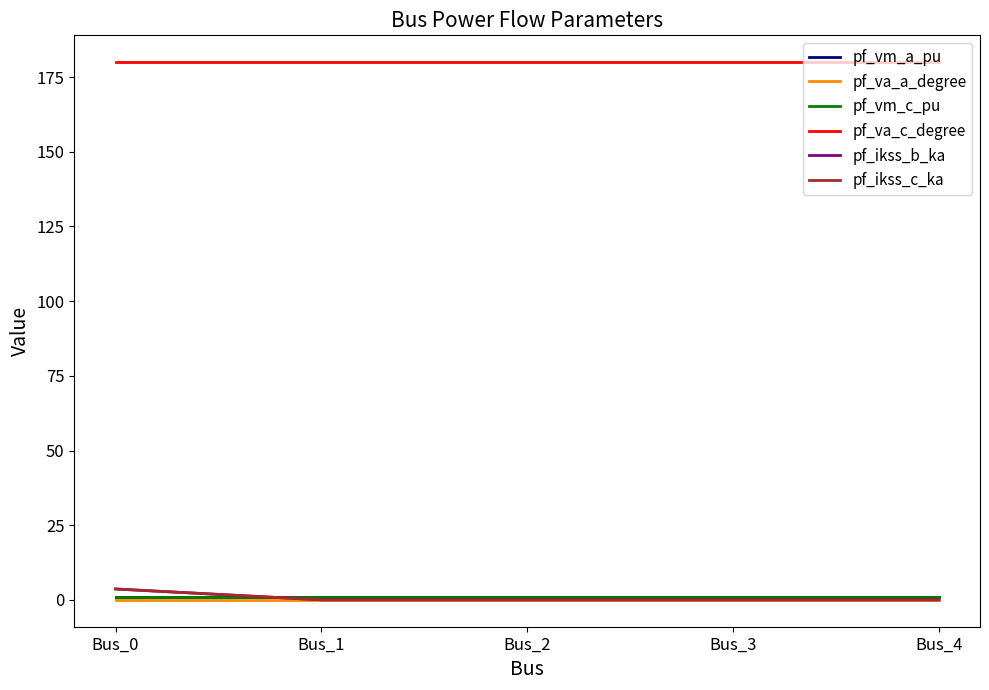

At which category does pf_vm_a_pu reach its first local valley?

Bus_3